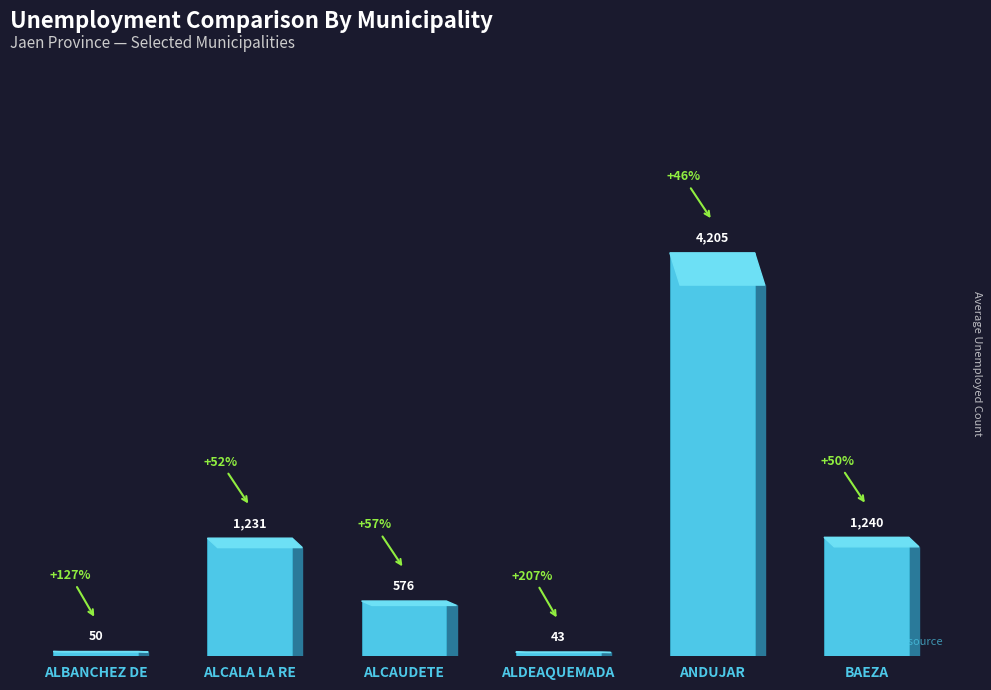

The value at ANDUJAR is 4205. True or false?

True